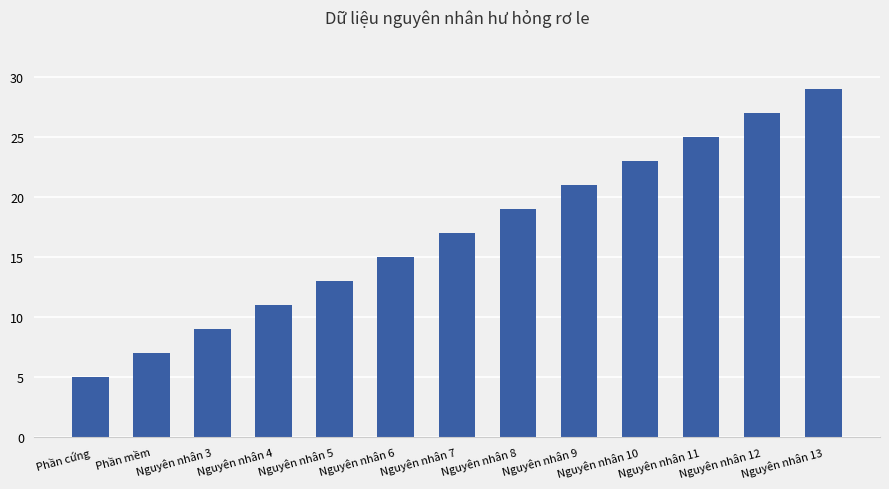

Reading left to right, extract all data points from this chart.

Phần cứng=5	Phần mềm=7	Nguyên nhân 3=9	Nguyên nhân 4=11	Nguyên nhân 5=13	Nguyên nhân 6=15	Nguyên nhân 7=17	Nguyên nhân 8=19	Nguyên nhân 9=21	Nguyên nhân 10=23	Nguyên nhân 11=25	Nguyên nhân 12=27	Nguyên nhân 13=29